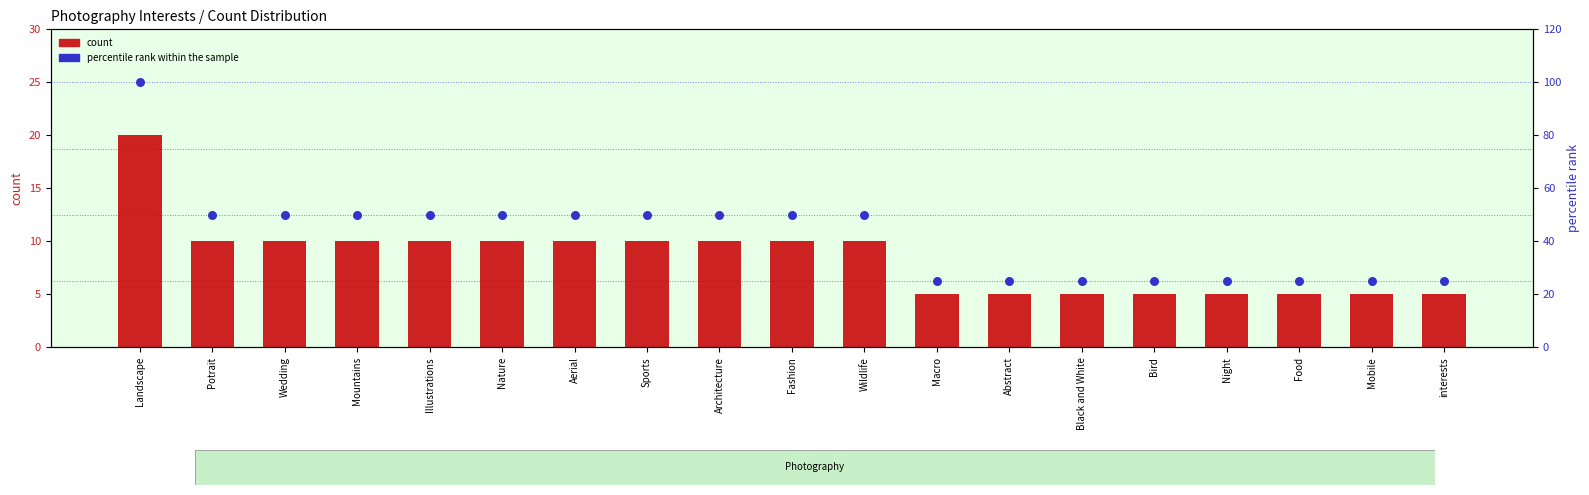

What is the total value across all series at Illustrations?

60